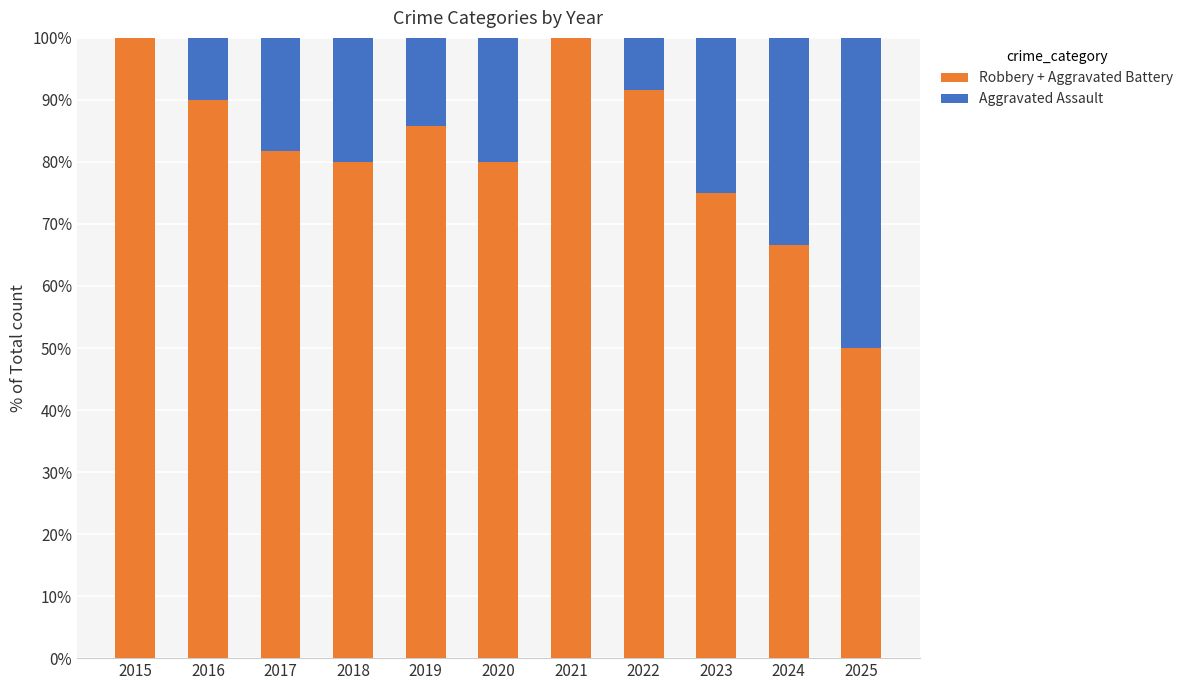

True or false: Robbery + Aggravated Battery has a value of 53.9 at 2017.

False